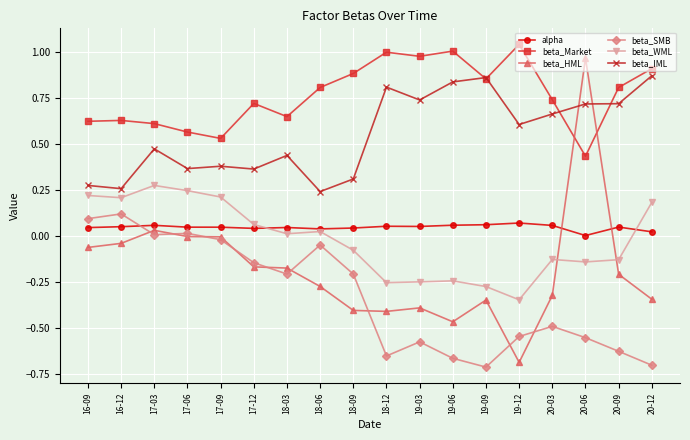

True or false: beta_WML and beta_Market cross at least once.

False